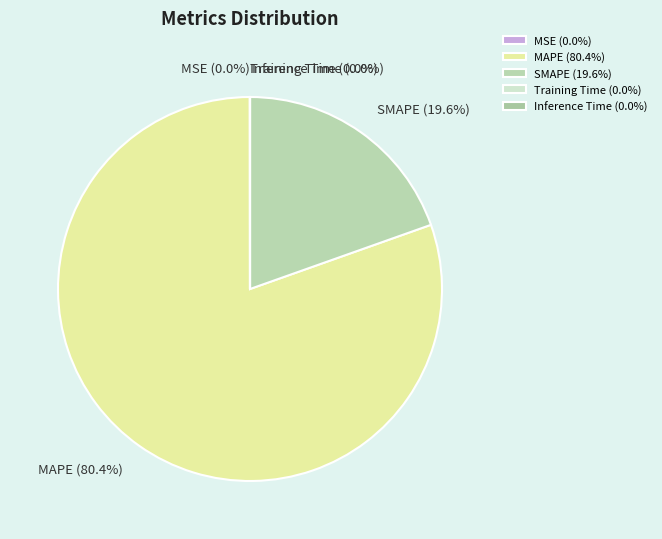

Does any single category account for the majority?

Yes